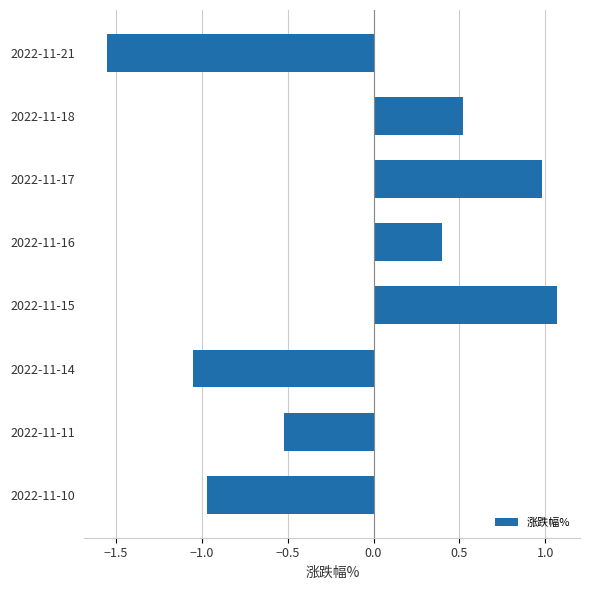

What is the change in value from 2022-11-17 to 2022-11-16?

-0.6